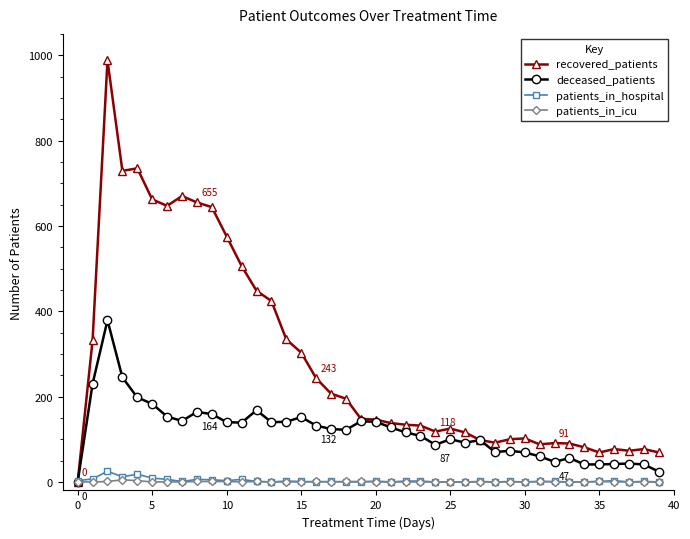

True or false: patients_in_hospital has more than 0 interior local peaks.

True